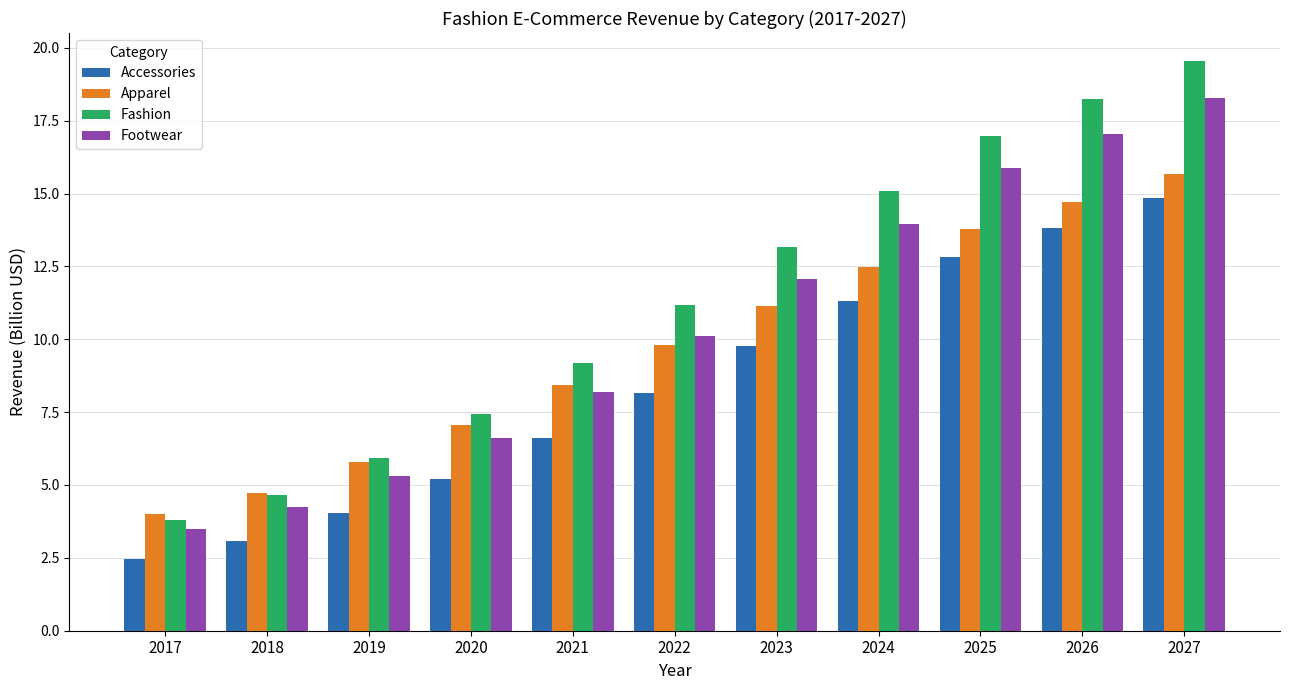

Reading right to left, transcribe all the data shown in this chart.

Accessories: 14.9	13.8	12.8	11.3	9.8	8.2	6.6	5.2	4.0	3.1	2.5
Apparel: 15.7	14.7	13.8	12.5	11.2	9.8	8.4	7.1	5.8	4.7	4.0
Fashion: 19.5	18.2	17.0	15.1	13.2	11.2	9.2	7.4	5.9	4.7	3.8
Footwear: 18.3	17.0	15.9	14.0	12.1	10.1	8.2	6.6	5.3	4.2	3.5